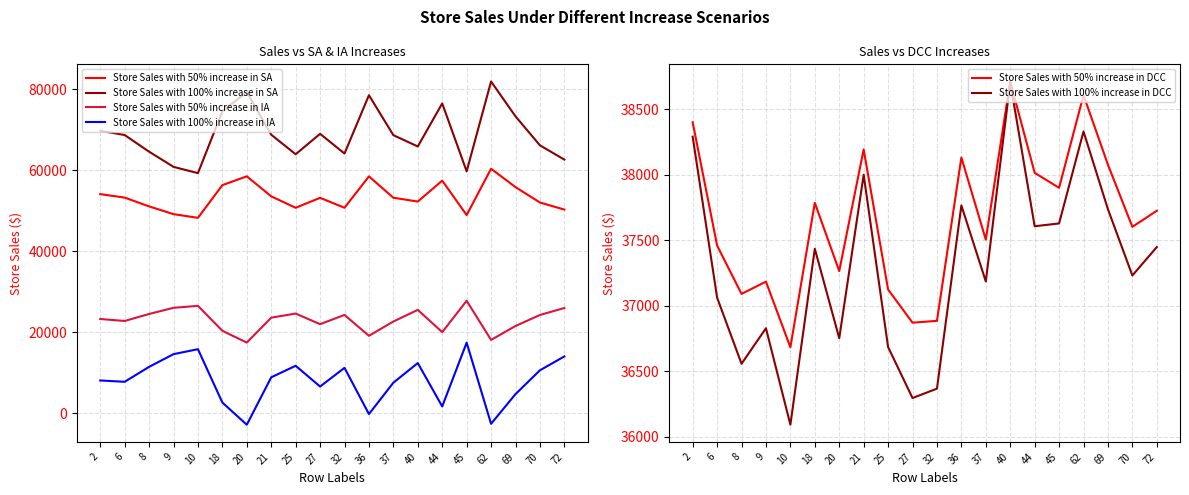

Where does the Store Sales with 100% increase in SA series first go above 68745?

2